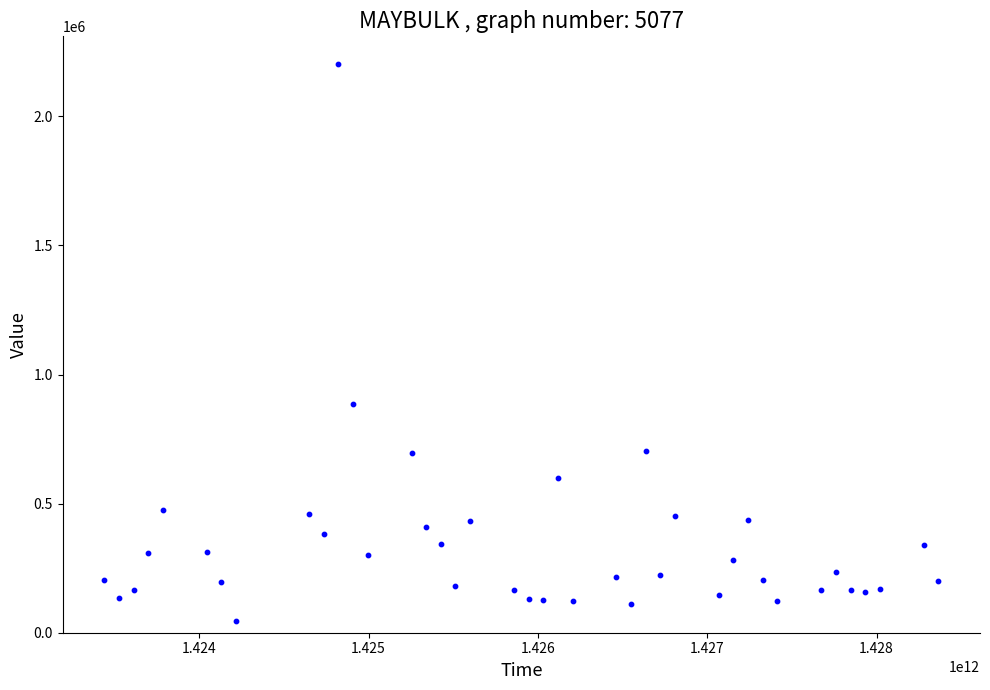

What is the range of Y values (max minus min)?

2158000